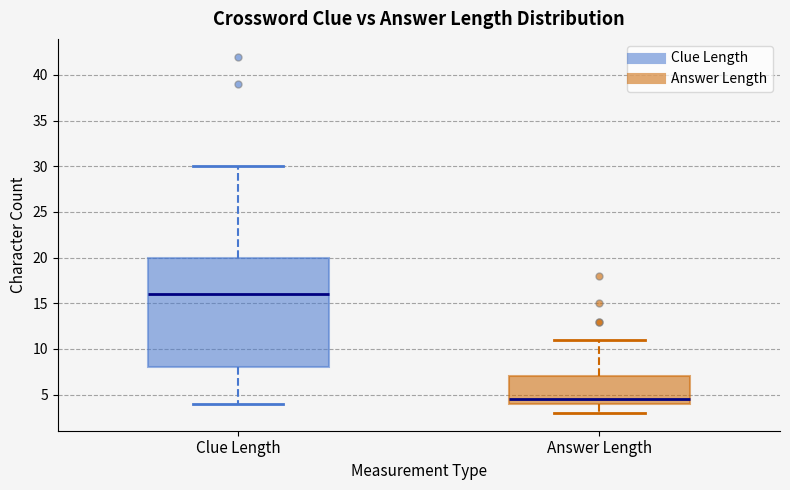

Which box's median line is the lowest?

Answer Length